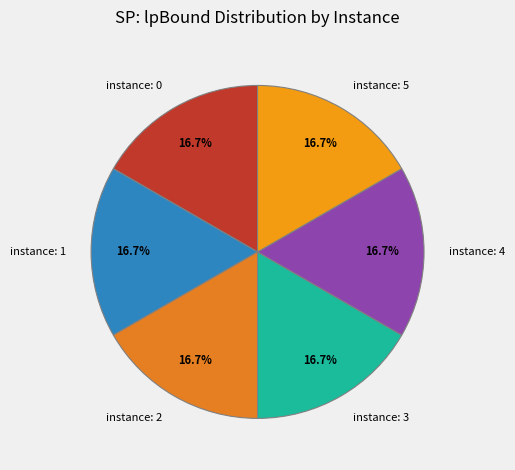

Count the number of slices in the pie.

6